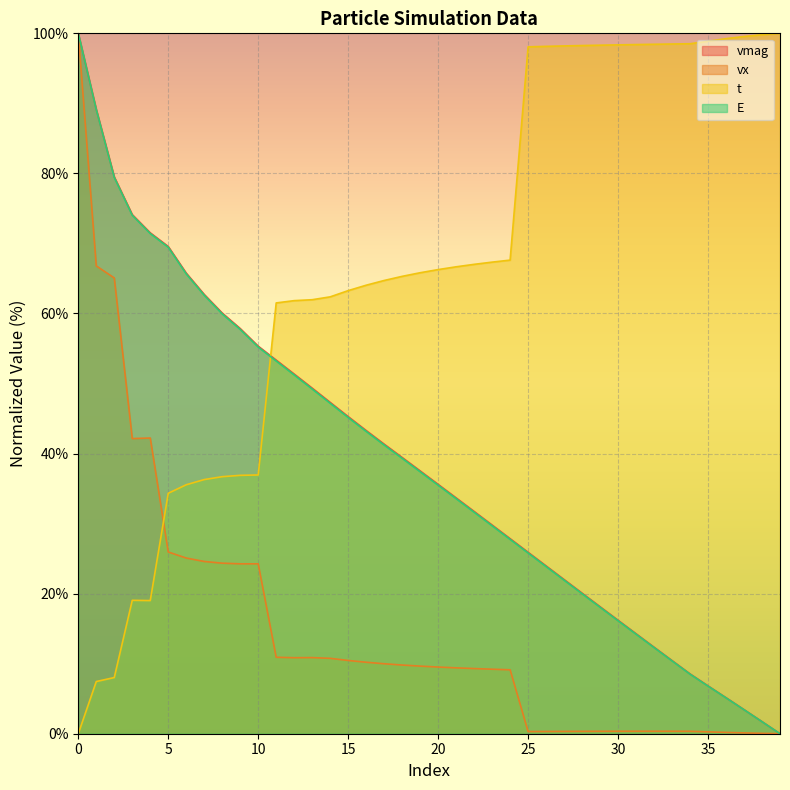

What is the difference between the maximum and minimum values in the E series?

100.0